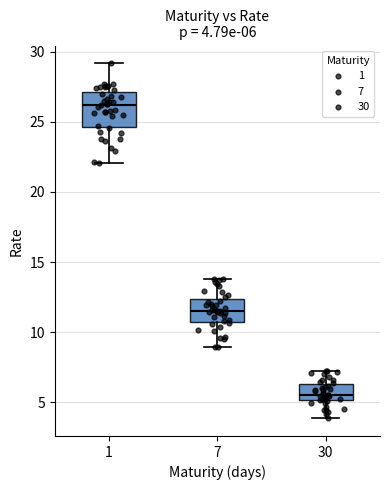

Which box's median line is the lowest?

30